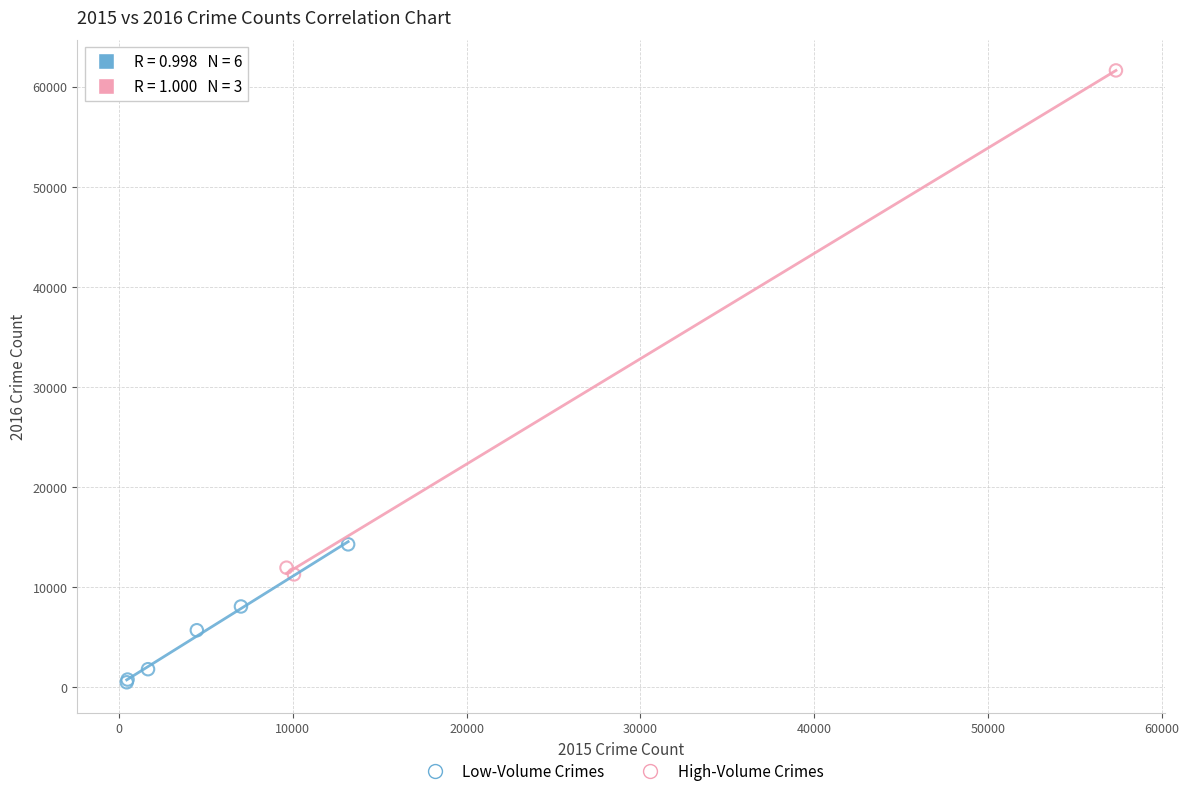

Which series has the largest Y range (max minus min)?

High-Volume Crimes